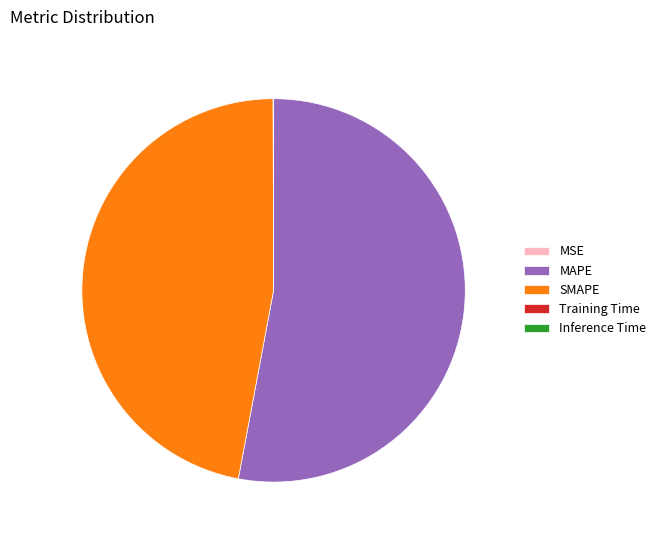

Is it true that MAPE is 61% of the pie?

False